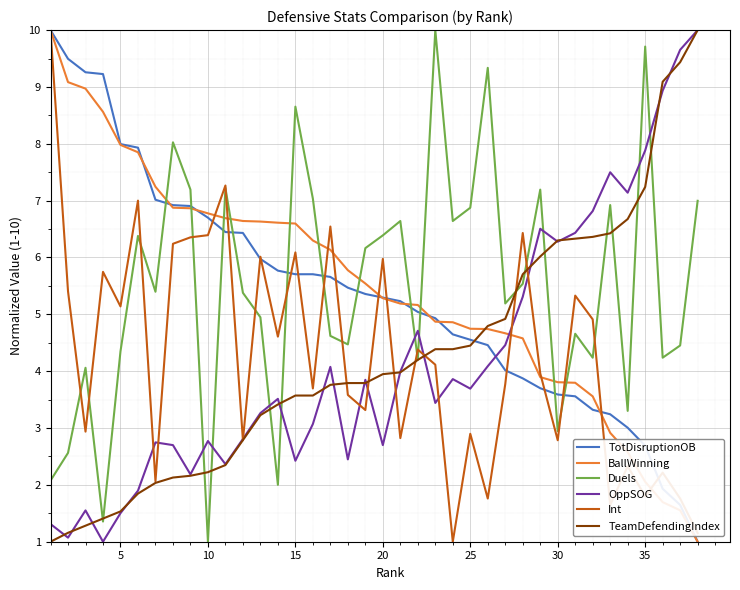

What is the minimum value shown in the chart?

1.0